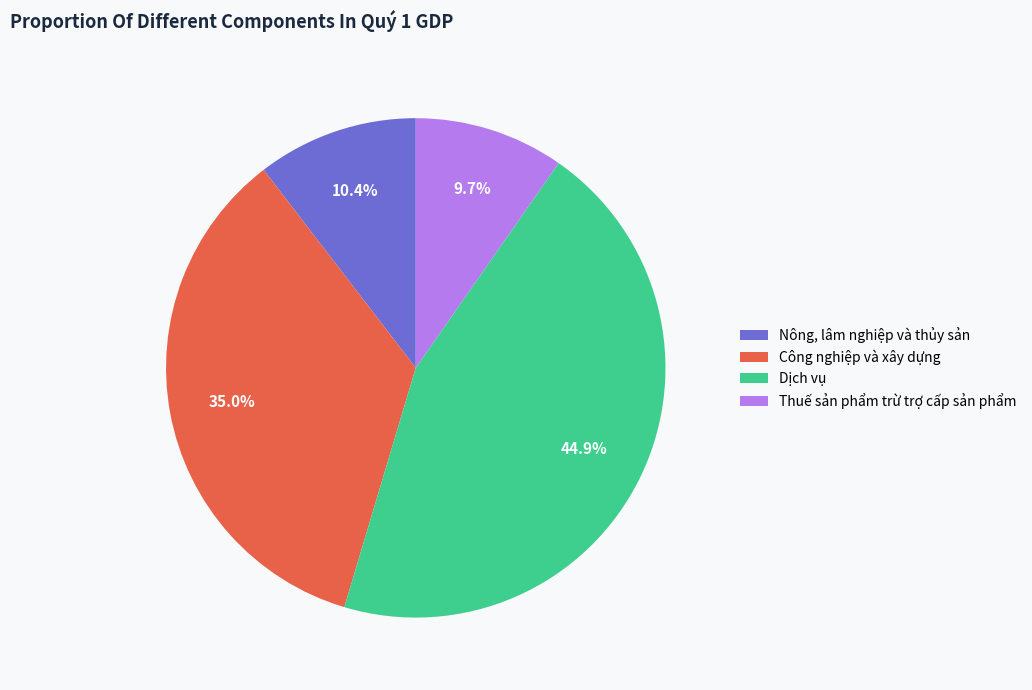

Is it true that Thuế sản phẩm trừ trợ cấp sản phẩm is 1% of the pie?

False